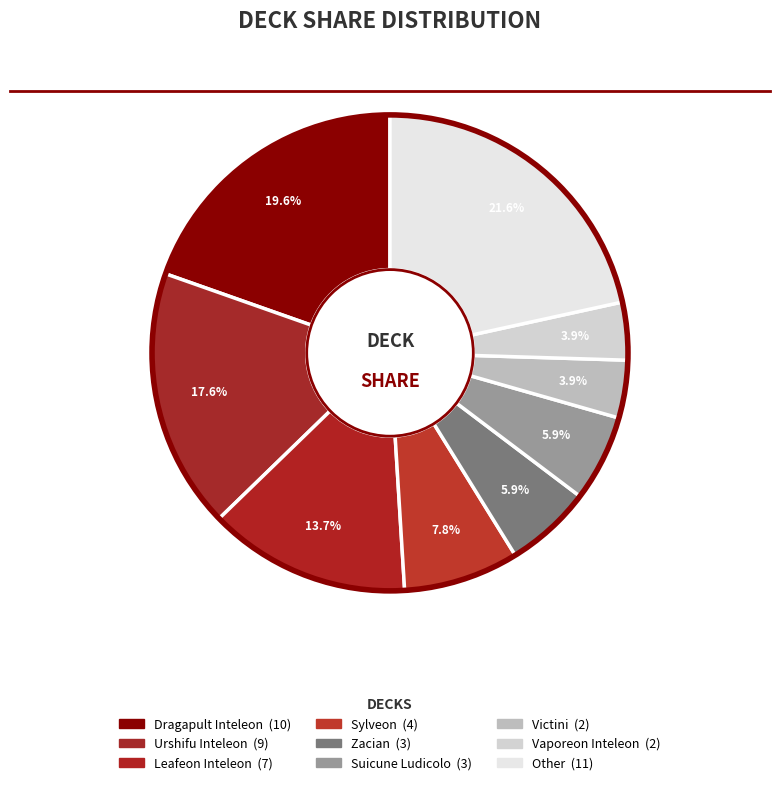

How many slices are in this pie chart?

9